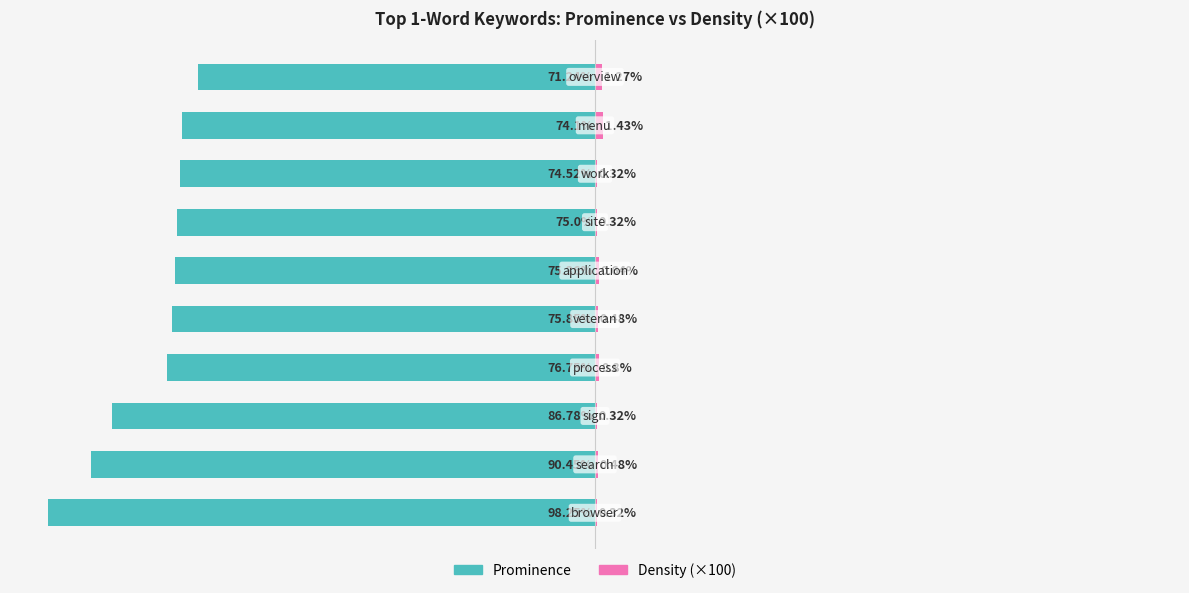

True or false: Density (×100) has a value of 0.7 at 1.

False